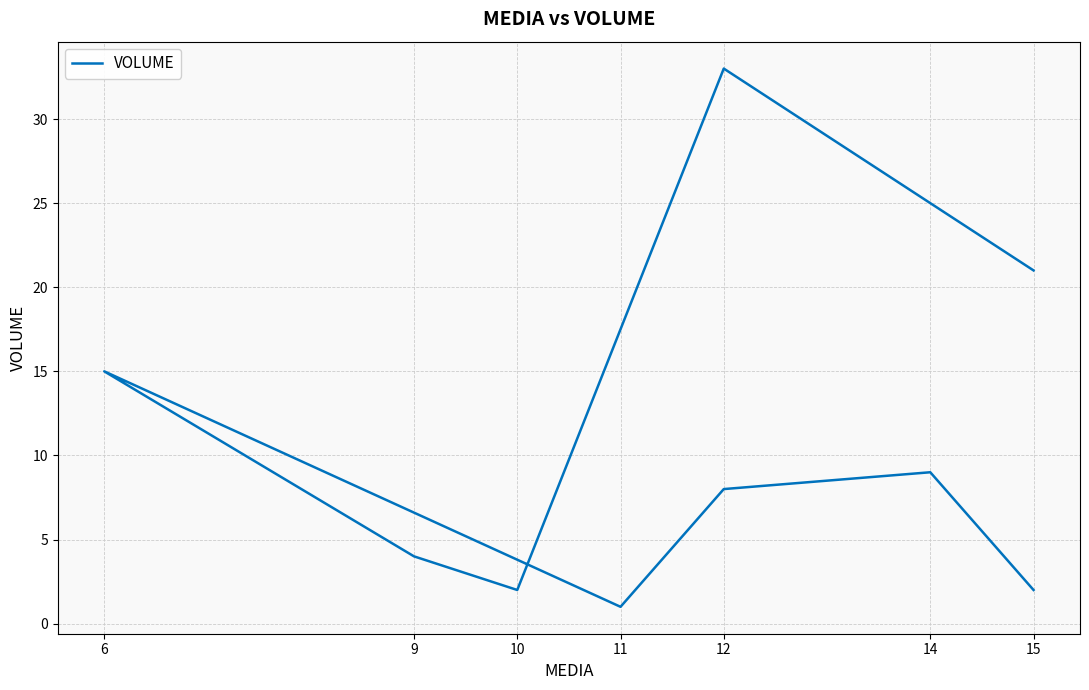

How many interior local peaks (higher than both neighbors) does the data have?

3